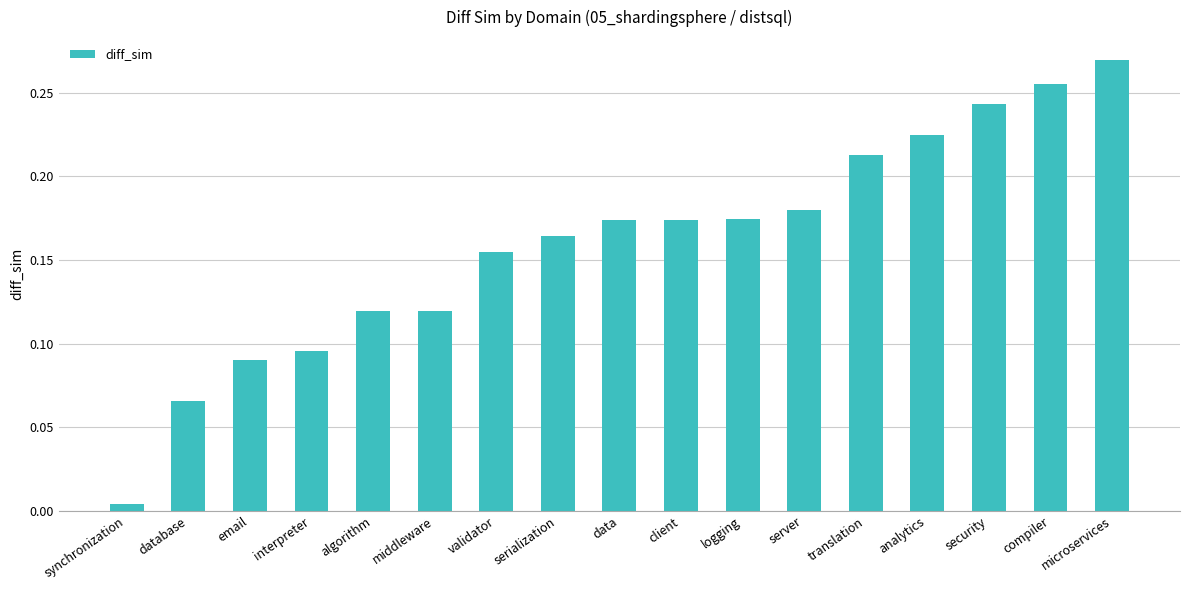

How many series are shown in this chart?

1